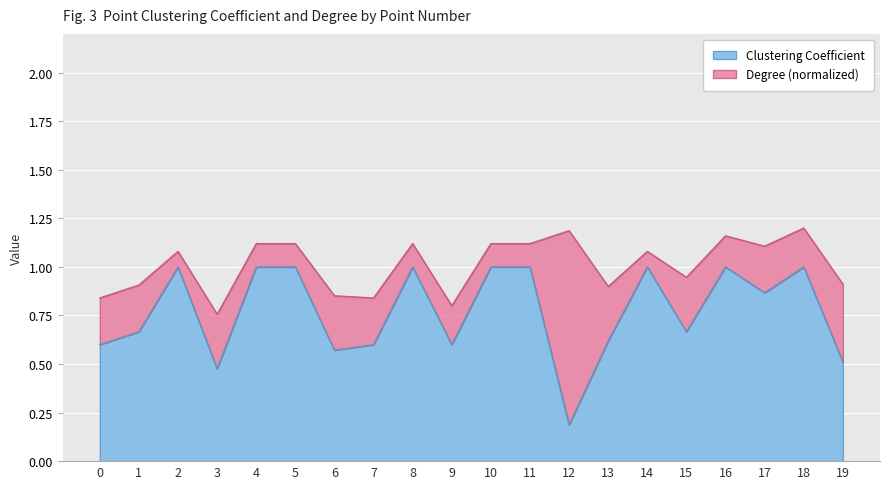

What is the difference between the maximum and minimum values in the Clustering Coefficient series?

0.8